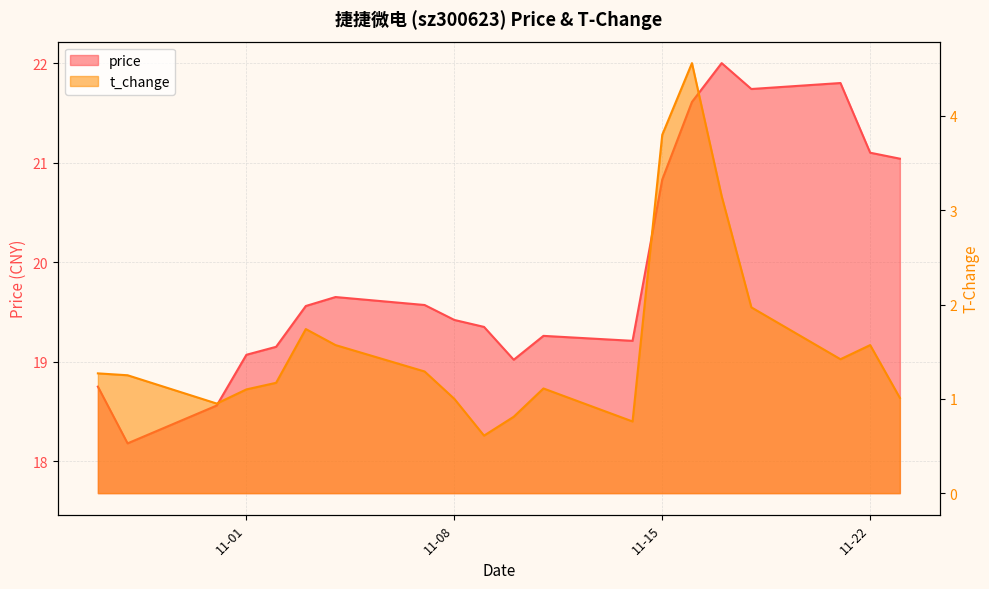

At which label does price first exceed 19?

11-01